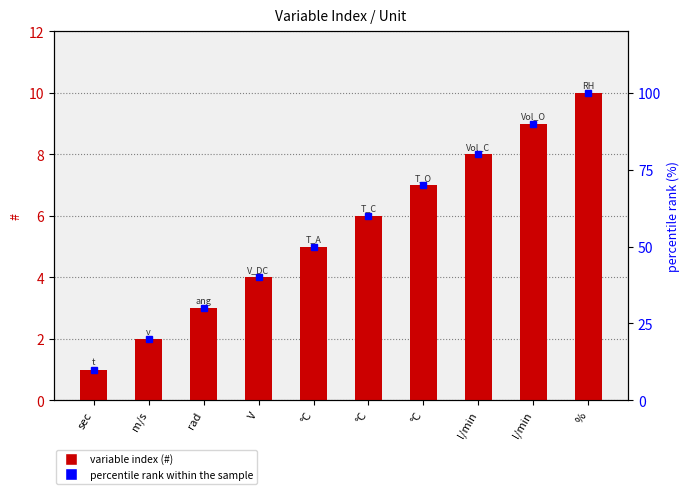

What is the value of the # bar at the 8th from the left?

8